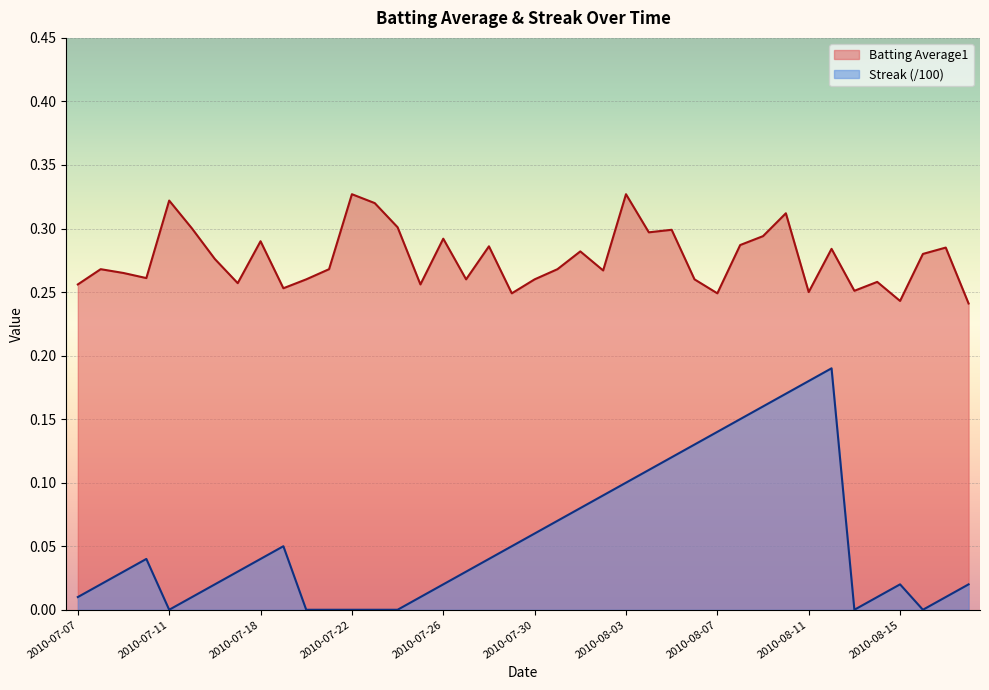

How many lines are shown in the chart?

2